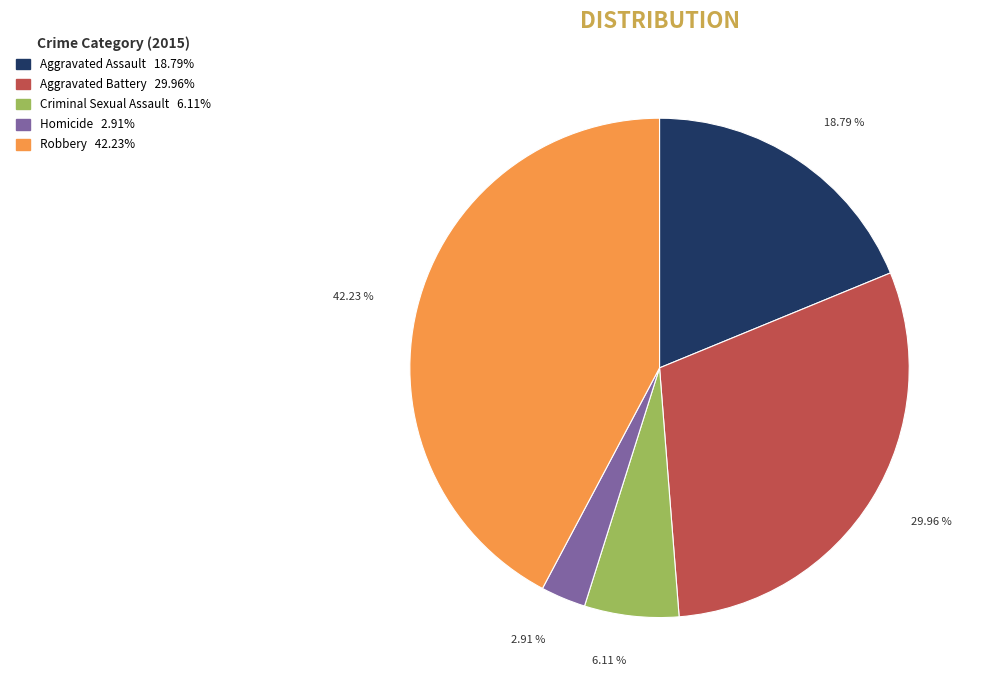

Rank the categories by value from highest to lowest.

Robbery, Aggravated Battery, Aggravated Assault, Criminal Sexual Assault, Homicide